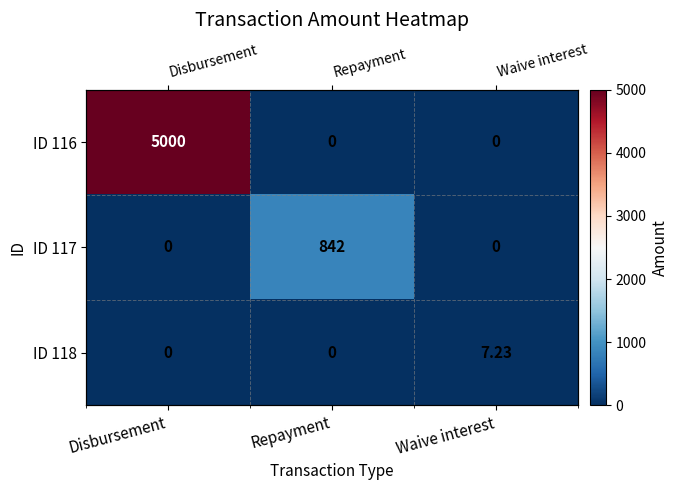

Which series has the largest total across all categories?

ID 116